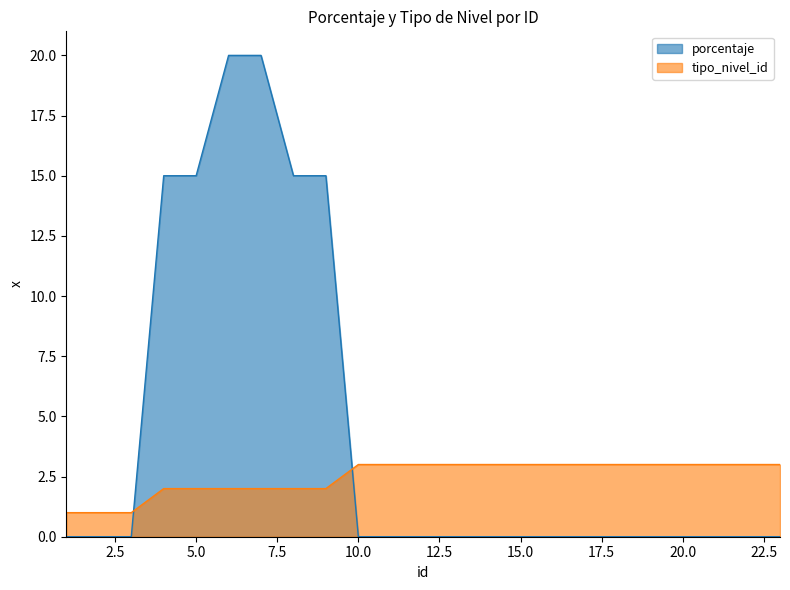

How many data points in porcentaje are above 0?

6